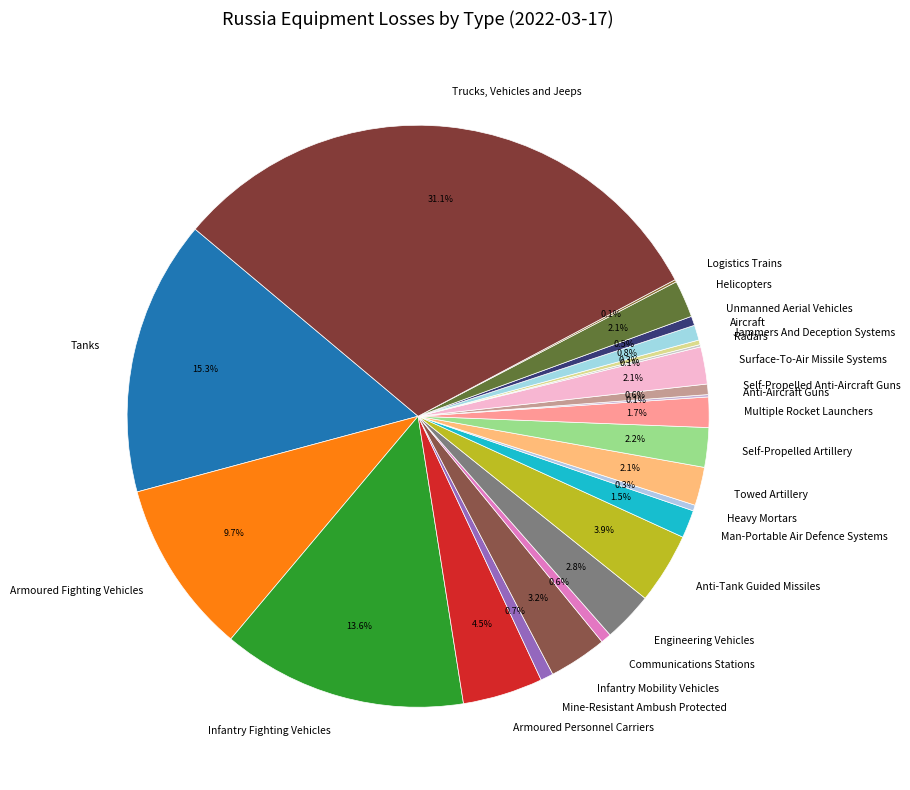

What is the total percentage of Towed Artillery and Armoured Fighting Vehicles?

11.8%